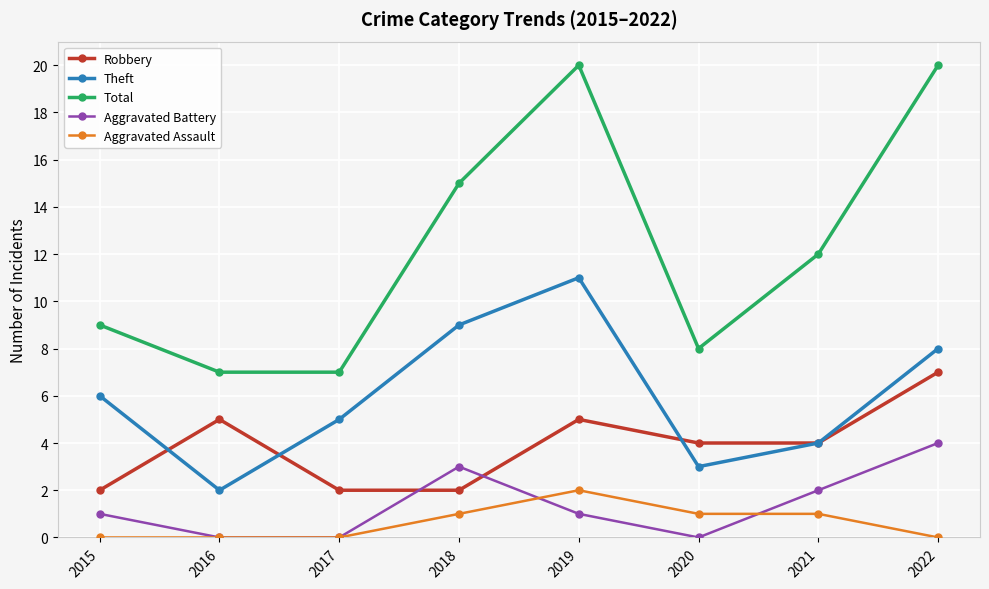

What is the sum of the Aggravated Assault values at 2021 and 2019?

3